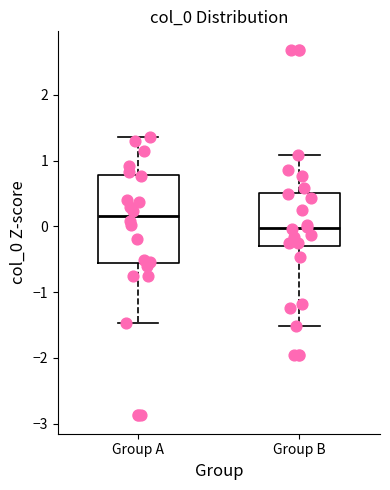

Comparing the boxes themselves (not the whiskers), which one is the tallest?

Group A